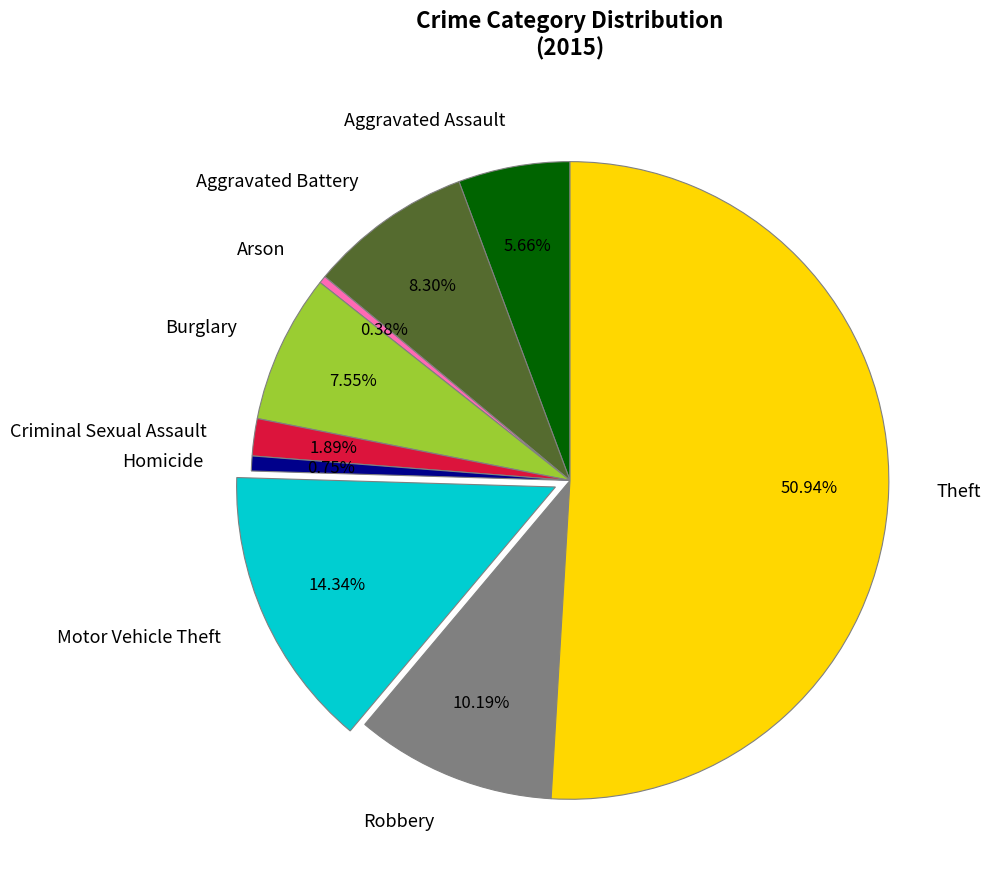

True or false: Aggravated Assault accounts for 6% of the total.

True